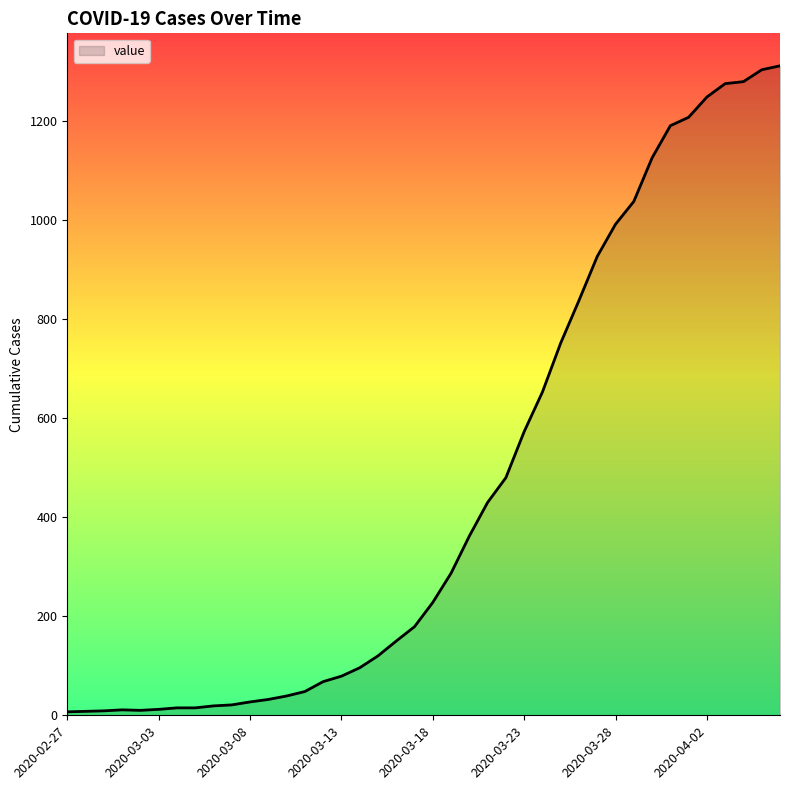

What is the maximum value shown in the chart?

1312